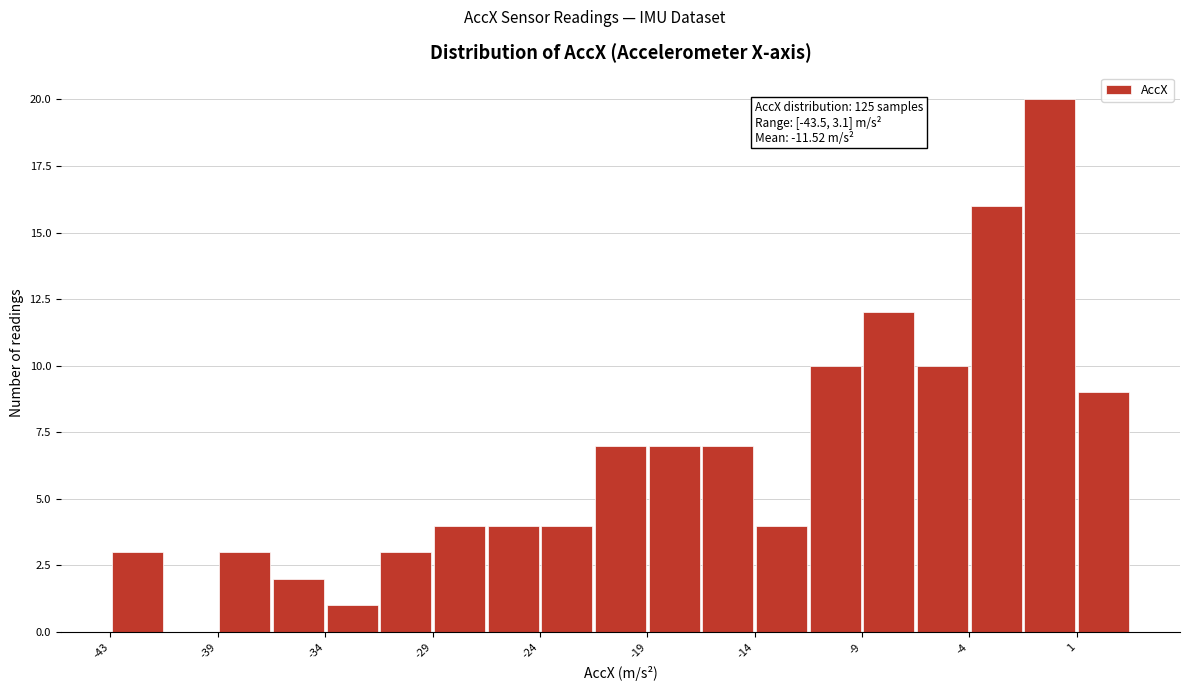

Over which range of the x-axis is the bar tallest?

-2.0 to 0.5